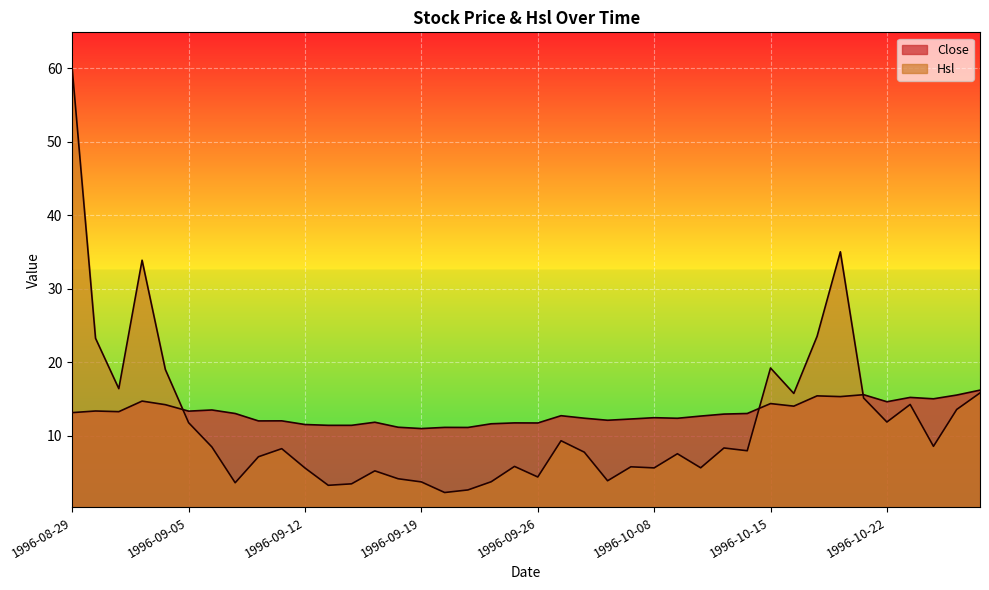

What is the approximate value of Close at 1996-09-04?

14.2